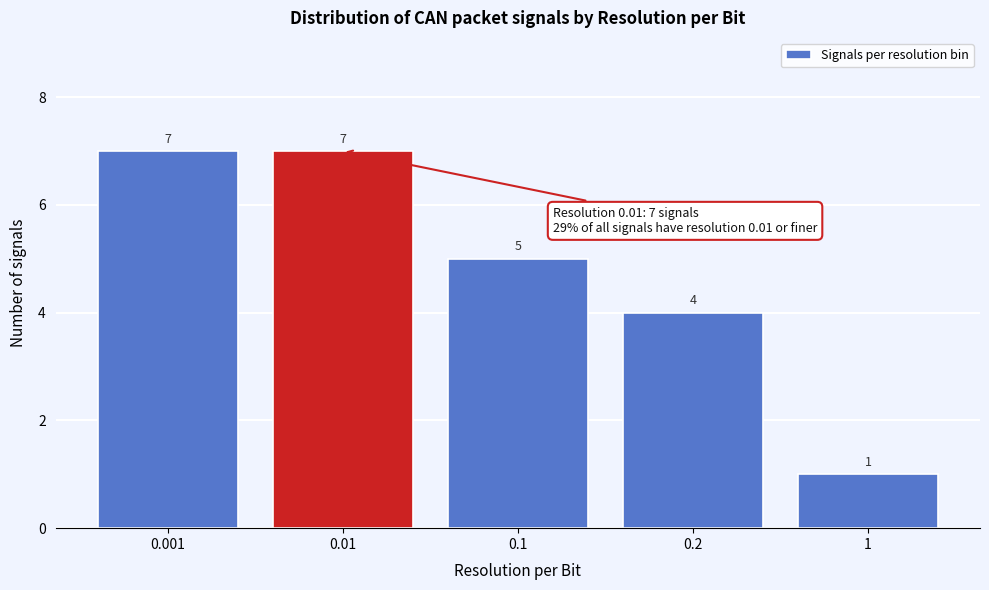

Reading left to right, list all the values displayed in this chart.

0.001=7	0.01=7	0.1=5	0.2=4	1=1